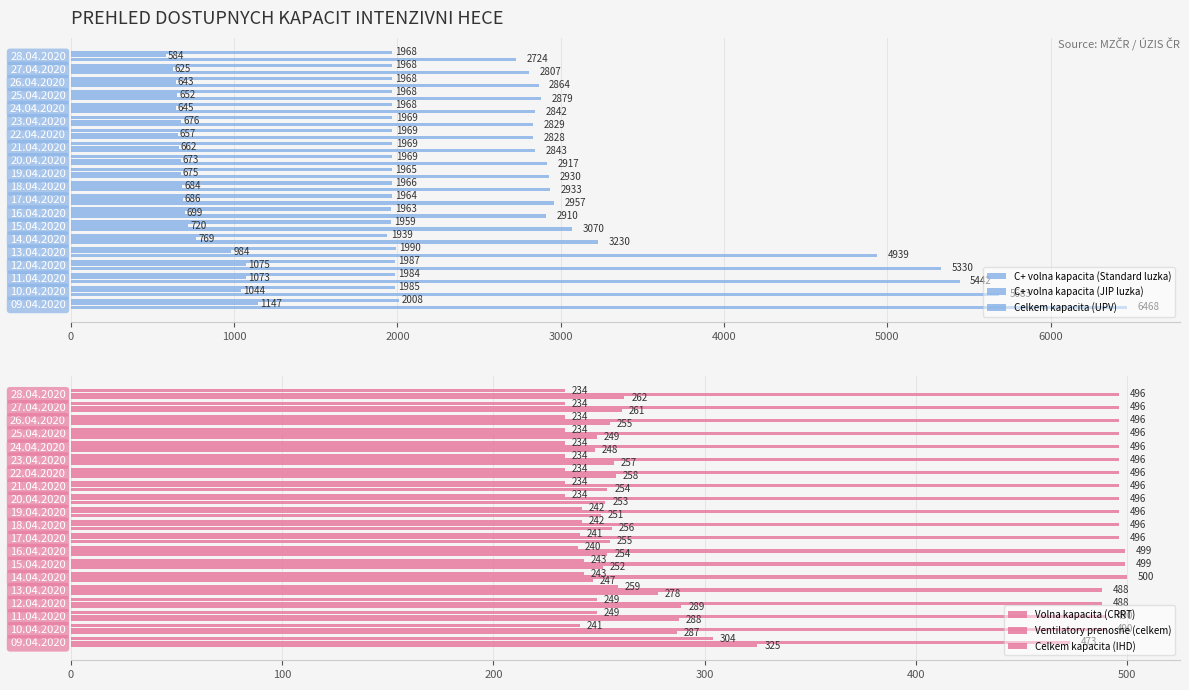

The value of Celkem kapacita (IHD) at 28.04.2020 is 70. True or false?

False